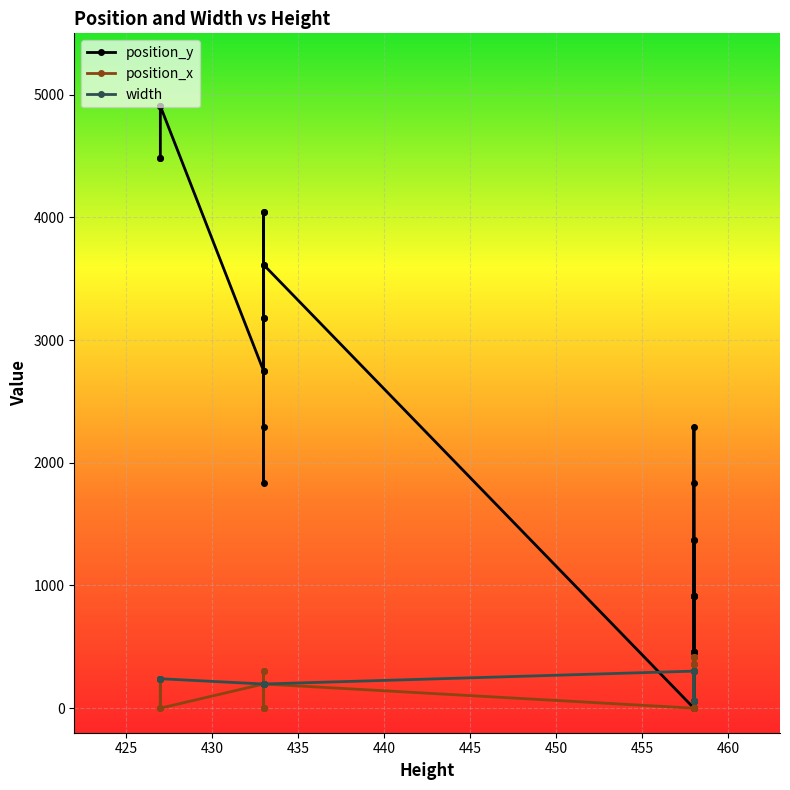

Which series has the largest total across all categories?

position_y